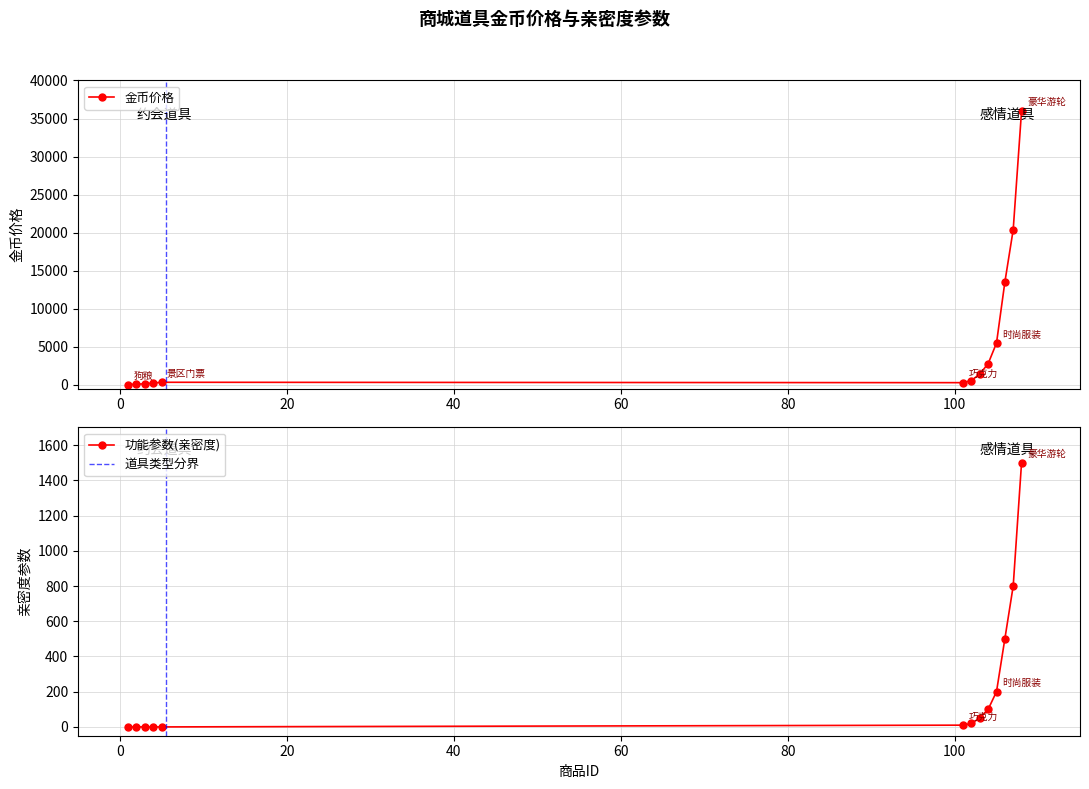

The 金币价格 series shows 2800 at 104. True or false?

True